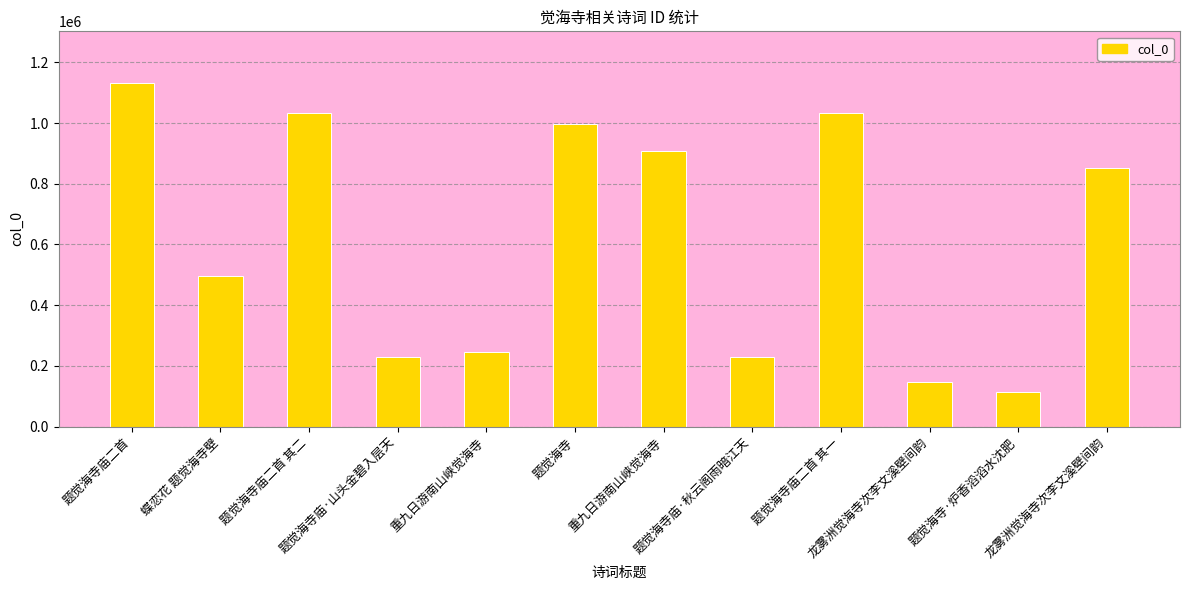

Does the chart contain any negative values?

No